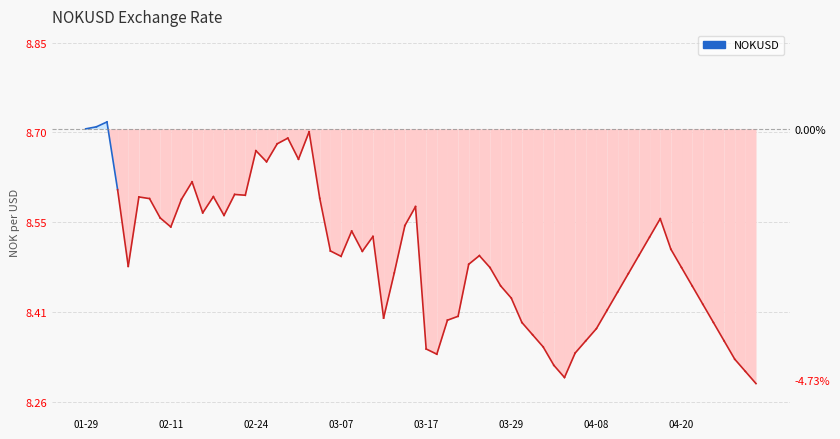

What is the greatest value displayed?

8.7